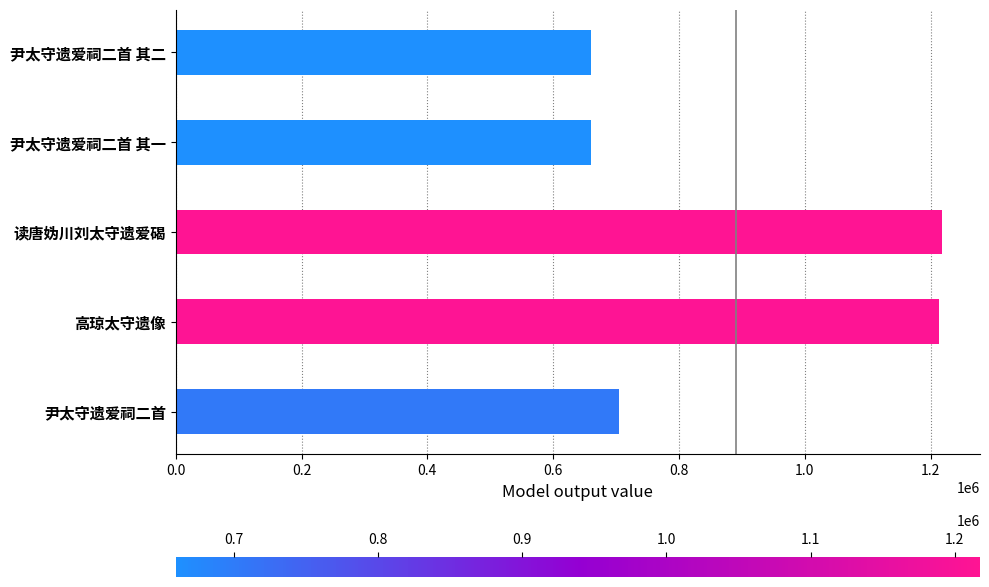

Where is the data nearest to the value 938520?

尹太守遗爱祠二首